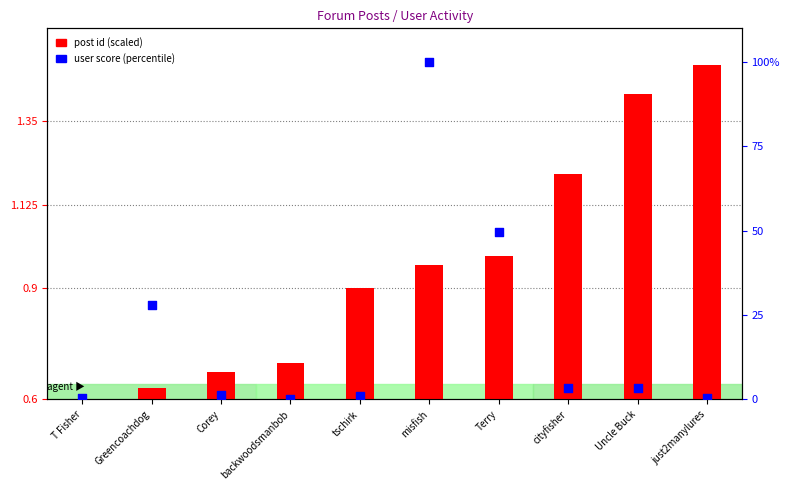

What are all the series names shown in the legend?

post id (scaled), user score (percentile)